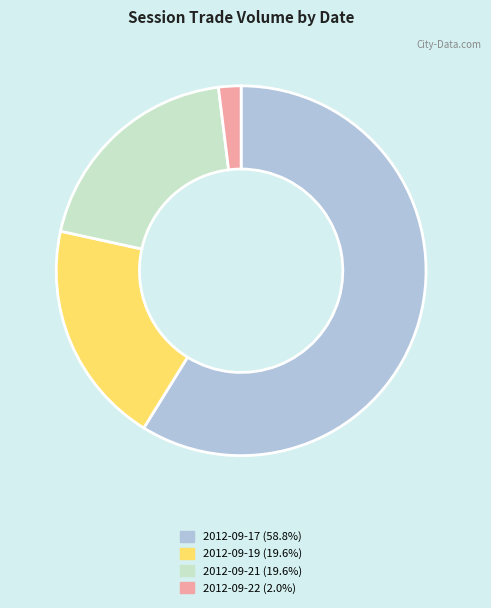

Count the number of slices in the pie.

4